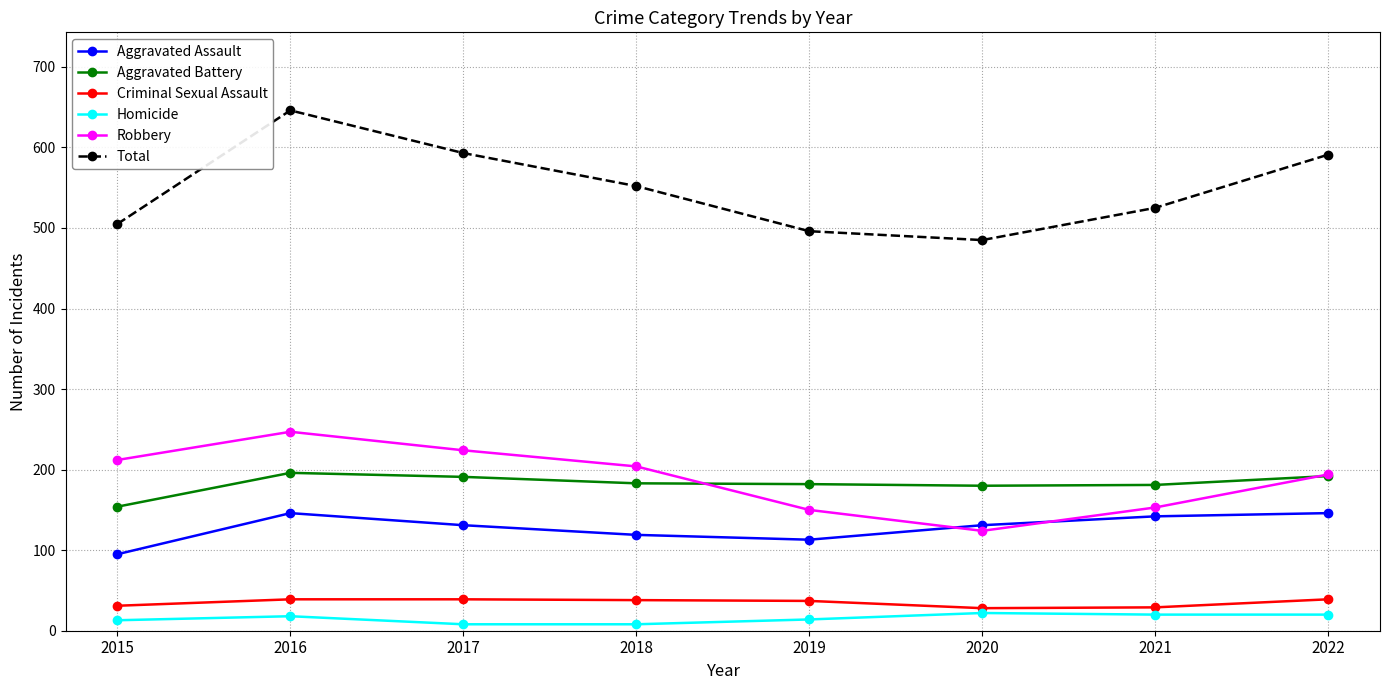

True or false: Aggravated Battery and Homicide intersect in this chart.

False